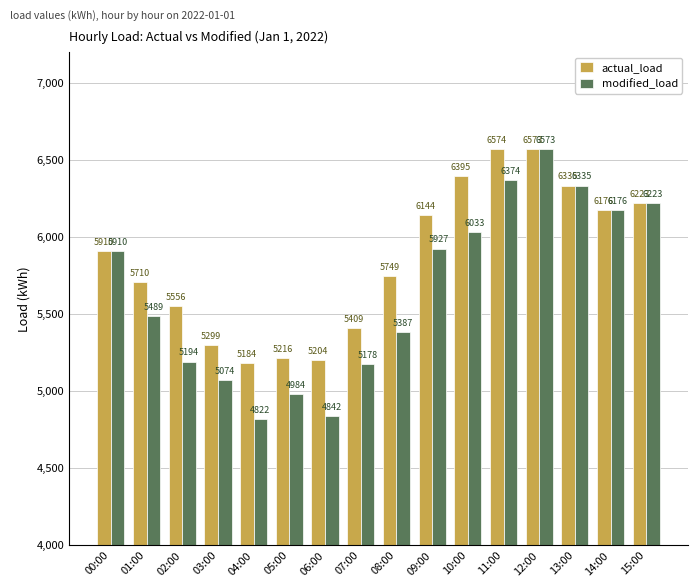

What is the minimum value for modified_load?

4821.7